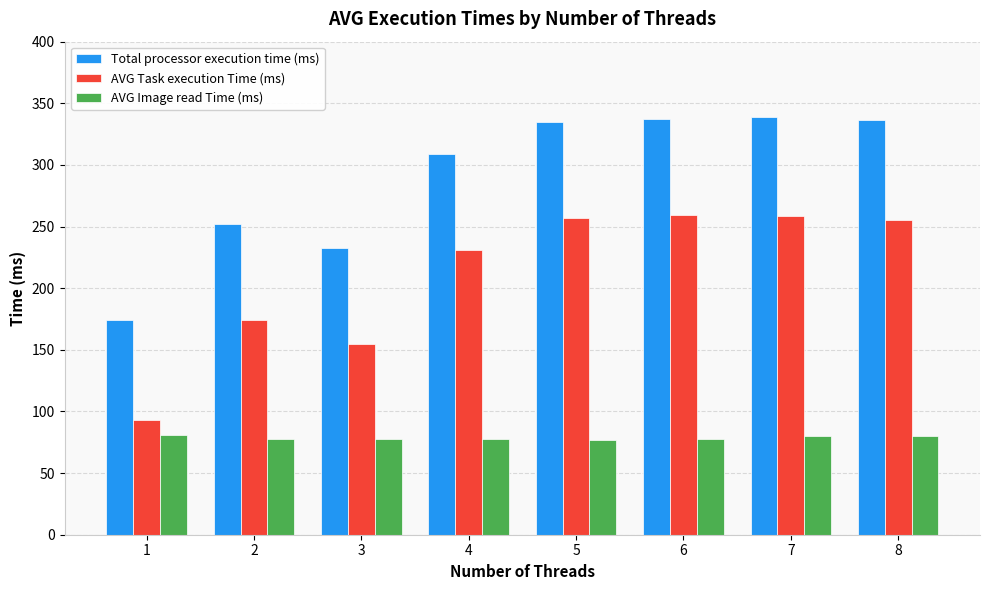

Is the value of AVG Image read Time (ms) at 1 greater than the value of Total processor execution time (ms) at 2?

No